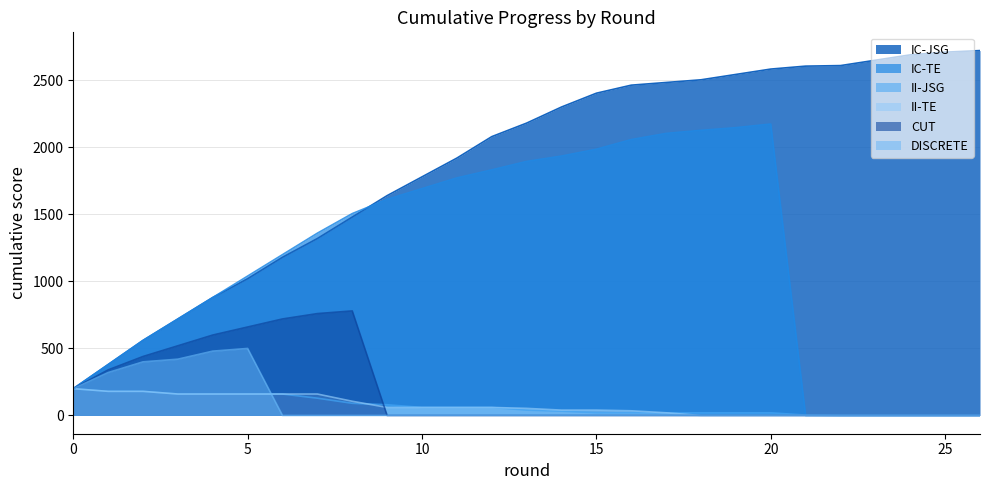

Does the chart have visible grid lines?

Yes